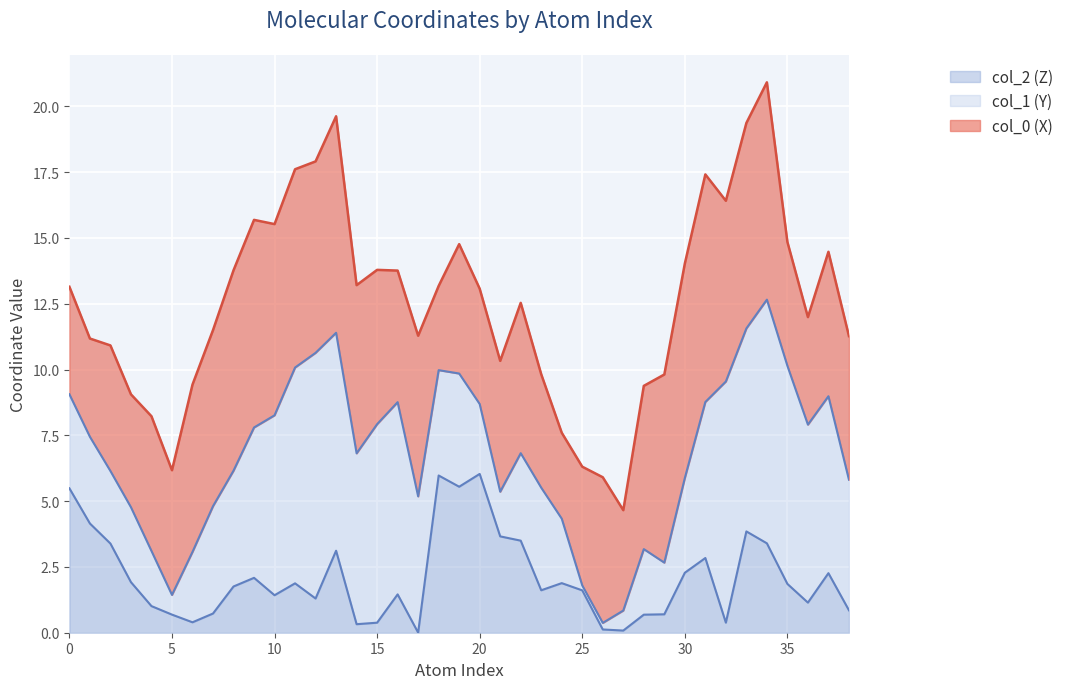

True or false: col_0 (X) and col_2 (Z) cross at least once.

False